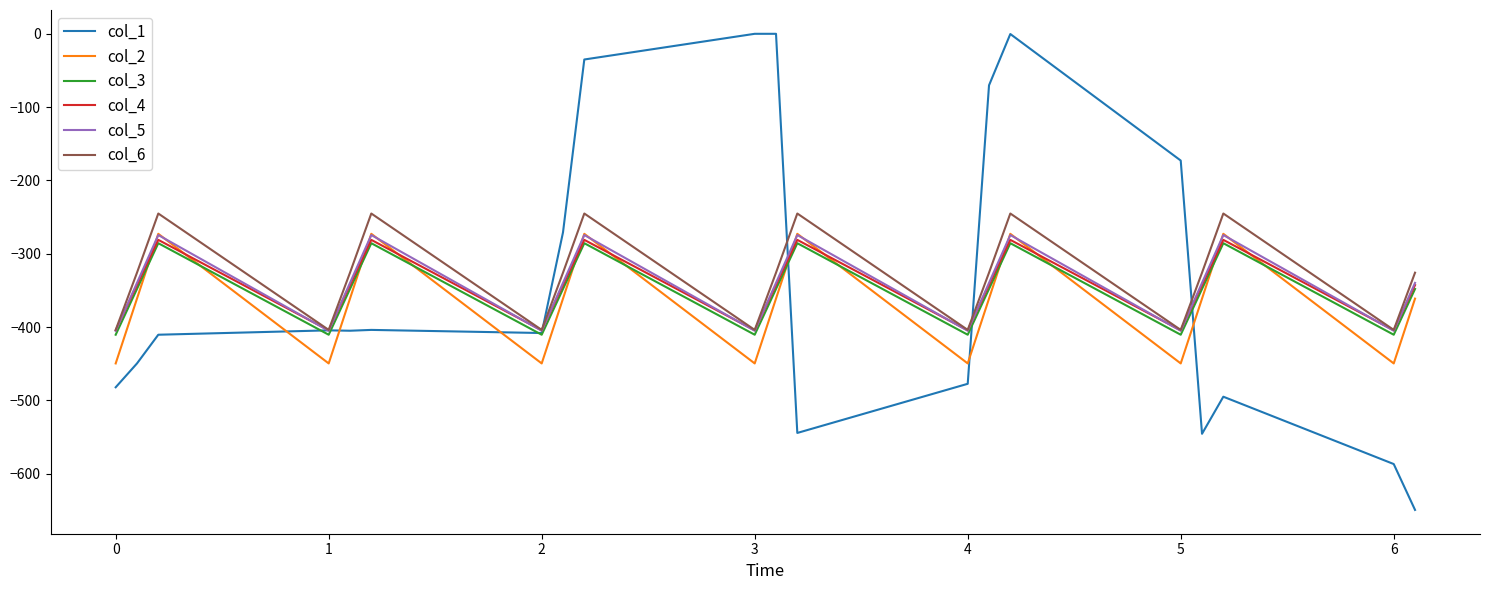

Which series has the largest range (max minus min)?

col_1